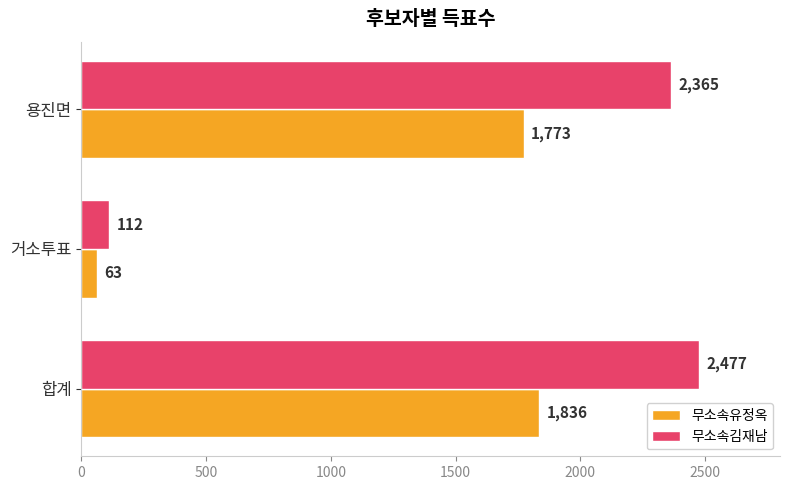

Rank the categories by 무소속유정옥 value from highest to lowest.

합계, 용진면, 거소투표